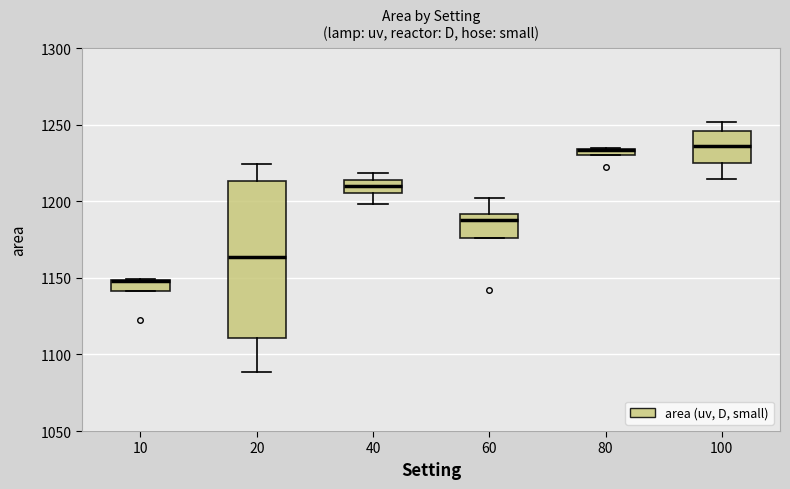

Comparing the boxes themselves (not the whiskers), which one is the tallest?

20